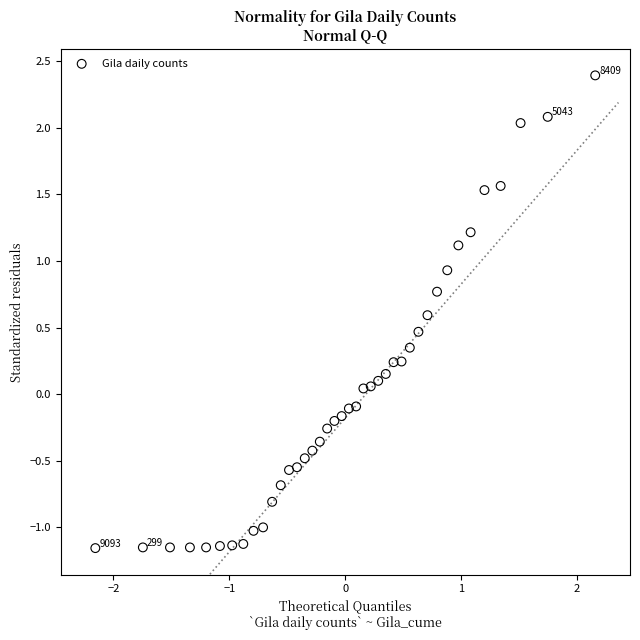

What is the range of X values (max minus min)?

4.3